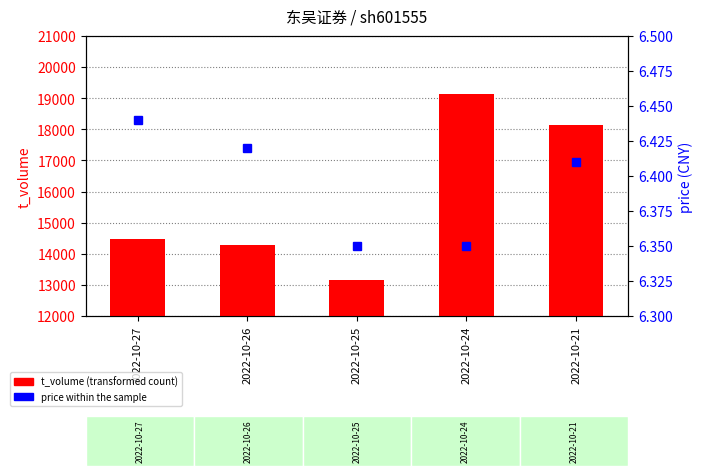

What is the value of the t_volume bar at the 1st from the left?

14465.0